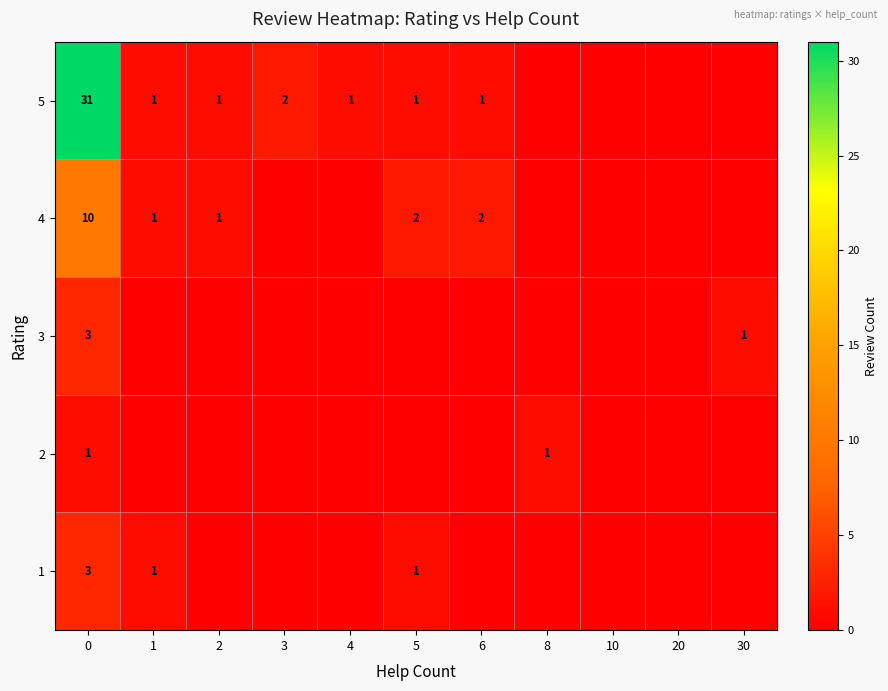

What is the sum of the 4 values at 6 and 0?

12